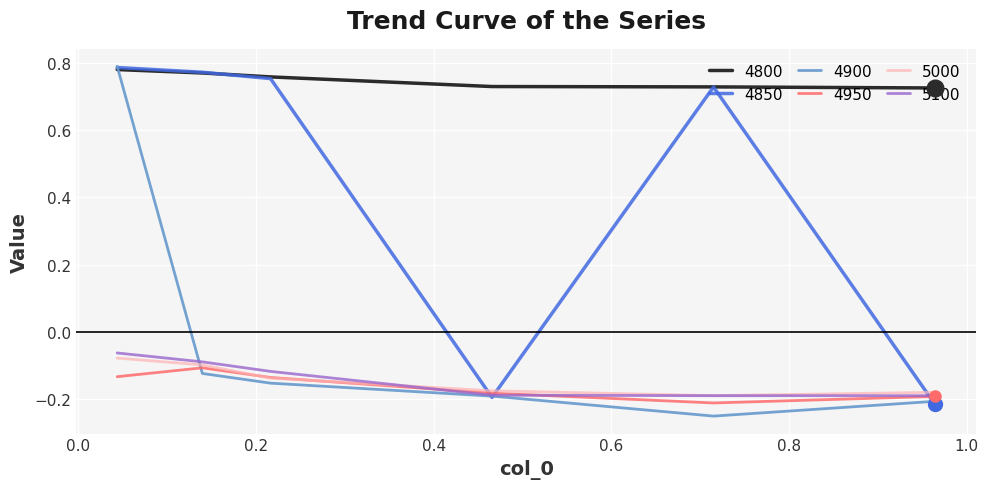

Reading left to right, transcribe all the data shown in this chart.

4800: 0.8	0.8	0.8	0.7	0.7	0.7
4850: 0.8	0.8	0.8	-0.2	0.7	-0.2
4900: 0.8	-0.1	-0.2	-0.2	-0.2	-0.2
4950: -0.1	-0.1	-0.1	-0.2	-0.2	-0.2
5000: -0.1	-0.1	-0.1	-0.2	-0.2	-0.2
5100: -0.1	-0.1	-0.1	-0.2	-0.2	-0.2